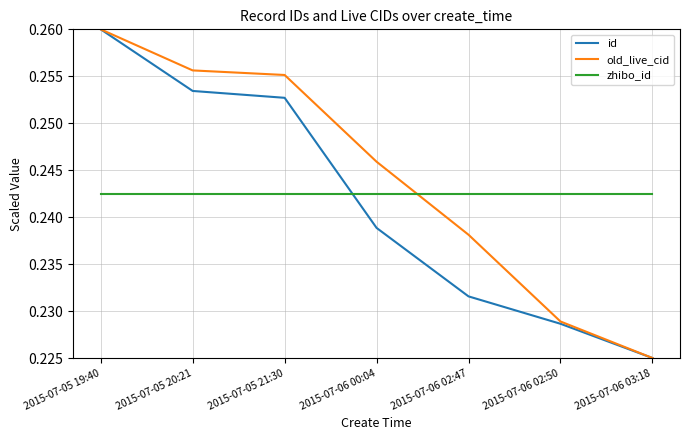

Which category has the lowest value across all series?

2015-07-06 03:18